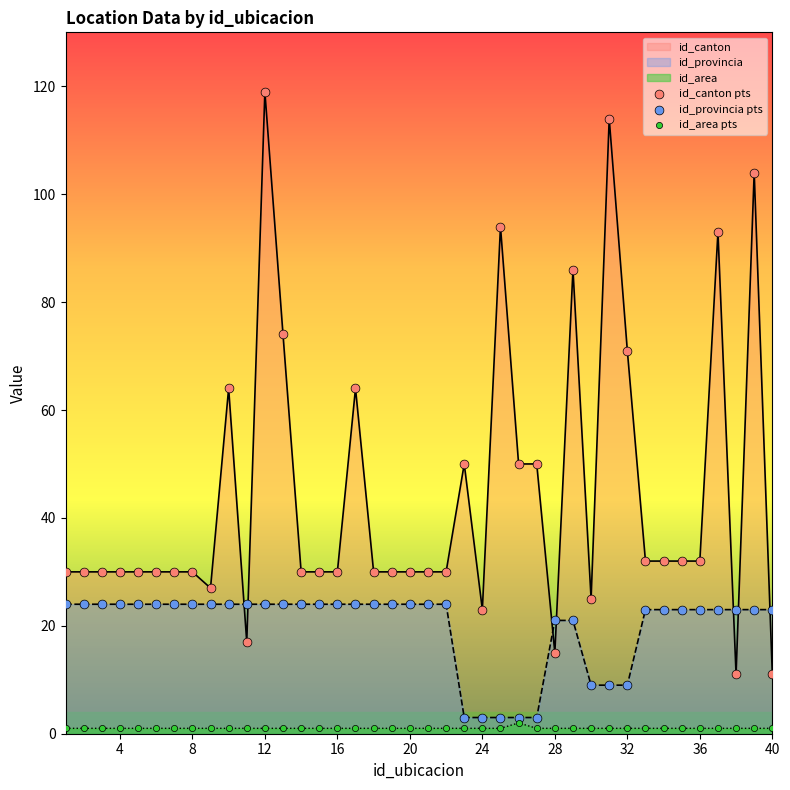

At how many categories does at least one series exceed 58?

10